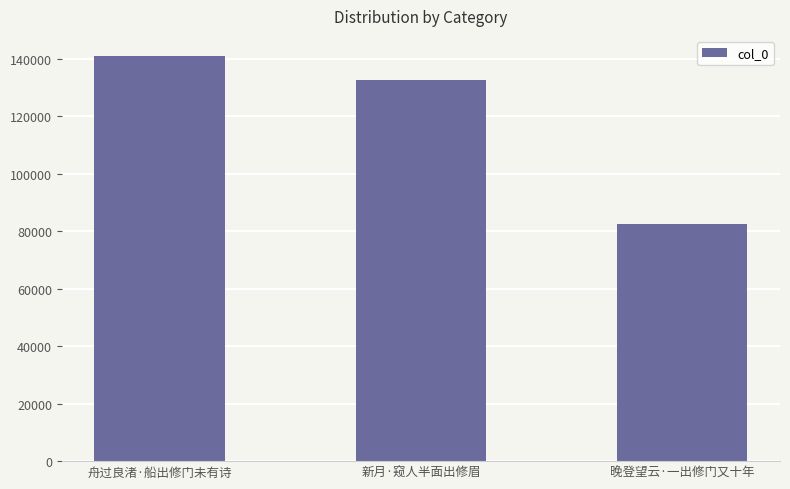

What is the label of the 1st bar from the left?

舟过良渚·船出修门未有诗